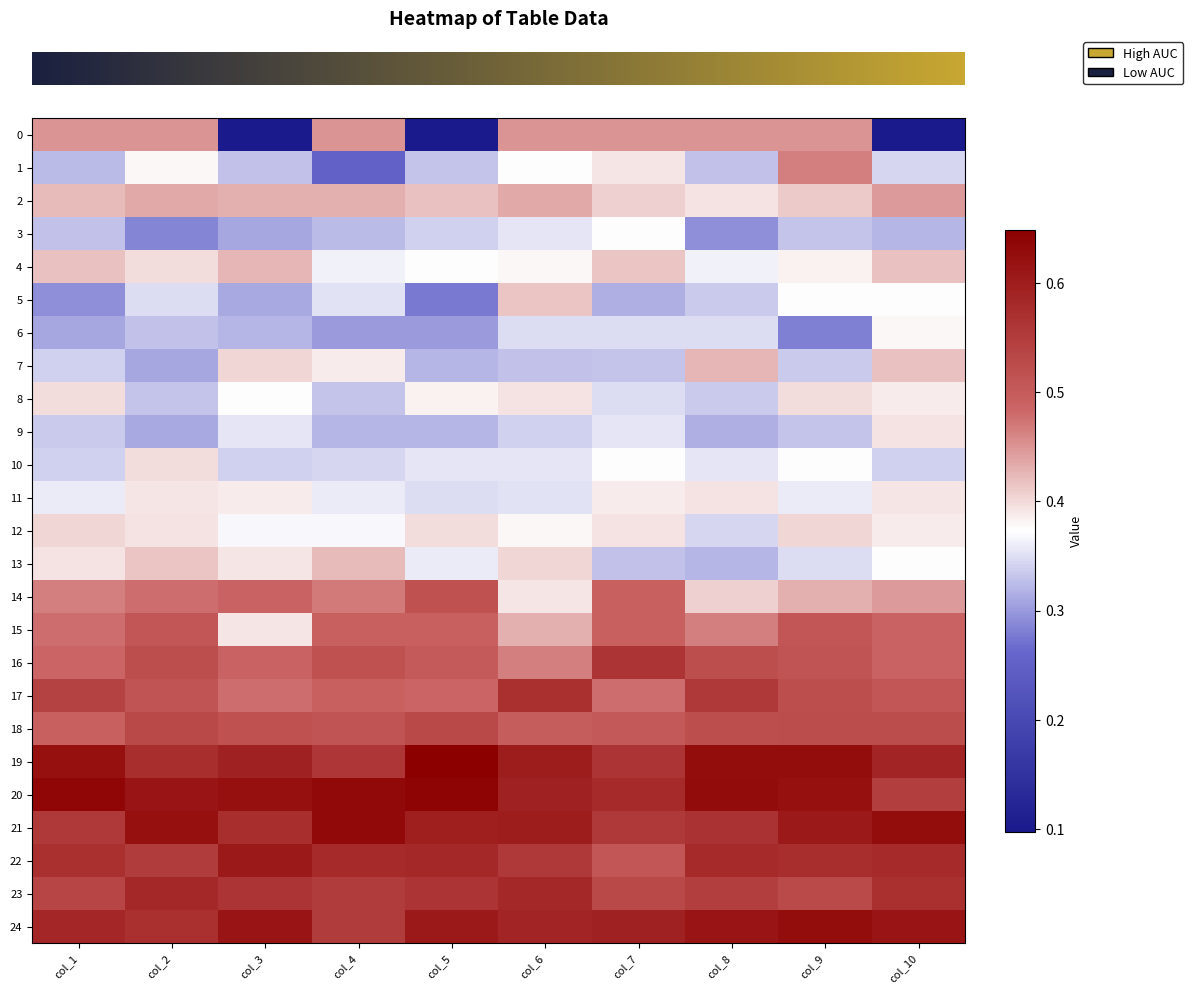

At how many categories does at least one series exceed 0?

10